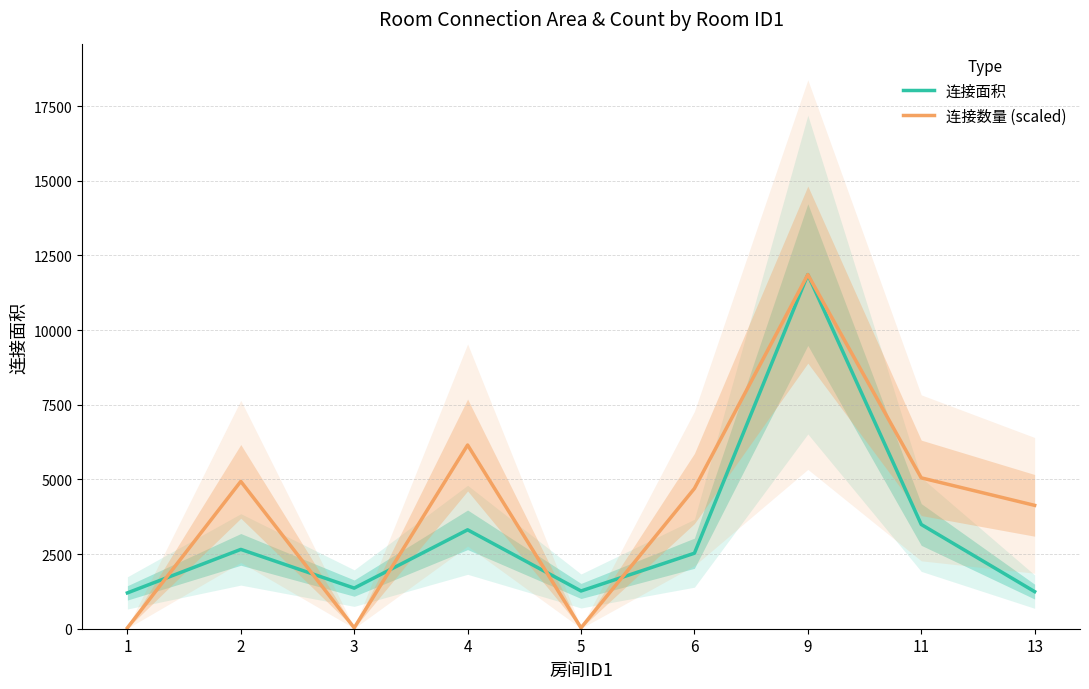

True or false: 连接面积 has more than 0 points higher than both neighbors.

True